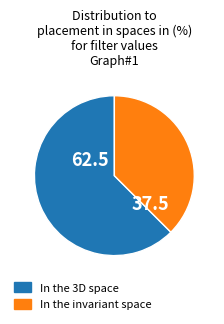

Count the number of slices in the pie.

2